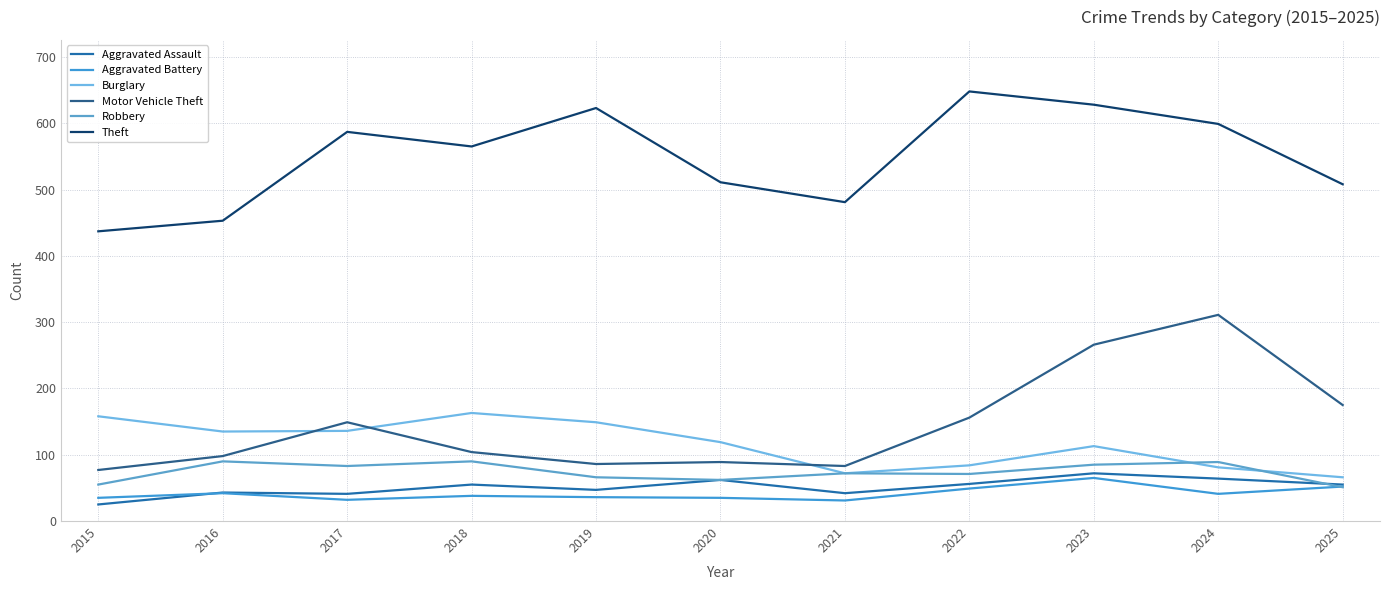

Does the chart display data point markers on the line(s)?

No